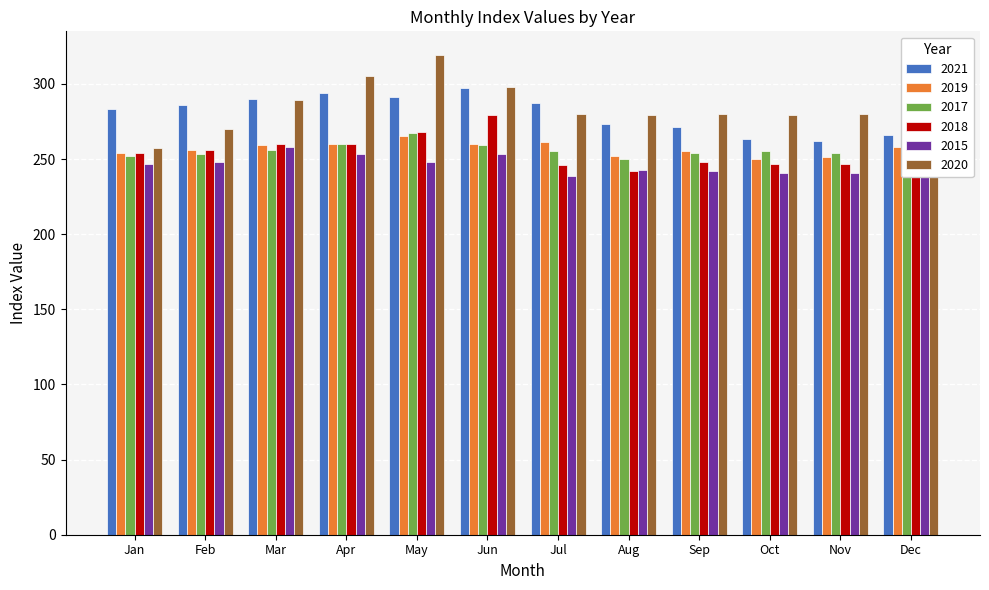

Is it true that 2018 equals 130 at Apr?

False